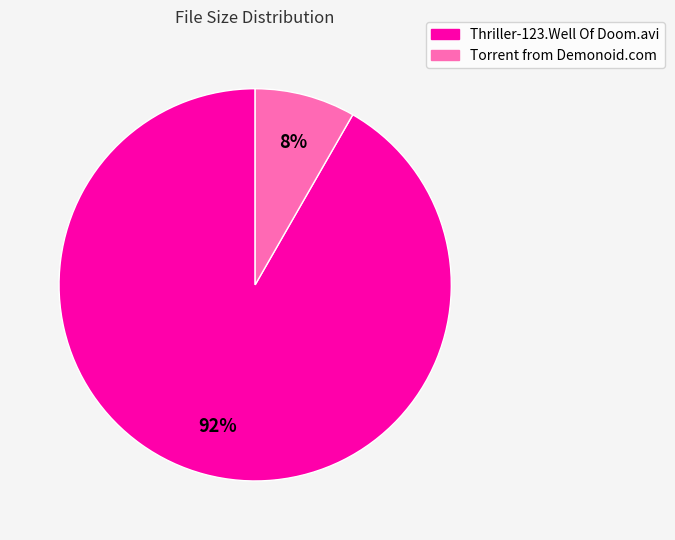

To the nearest percent, what is the average slice percentage?

50%